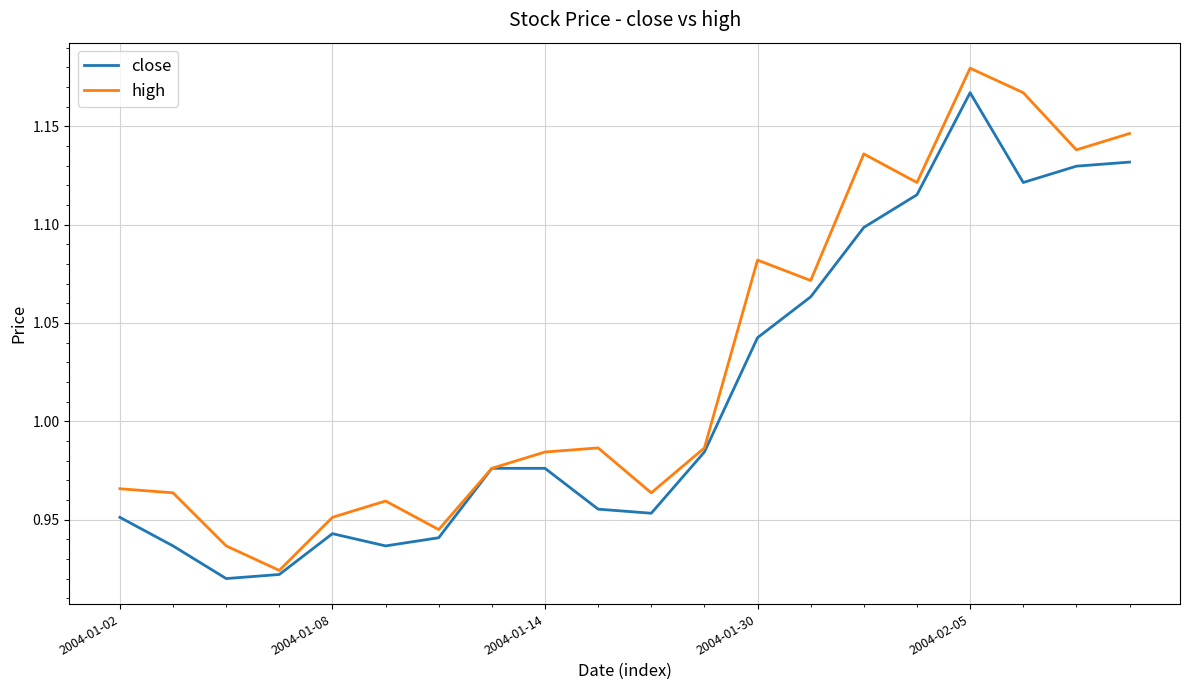

List the series in order of their overall mean, lowest first.

close, high